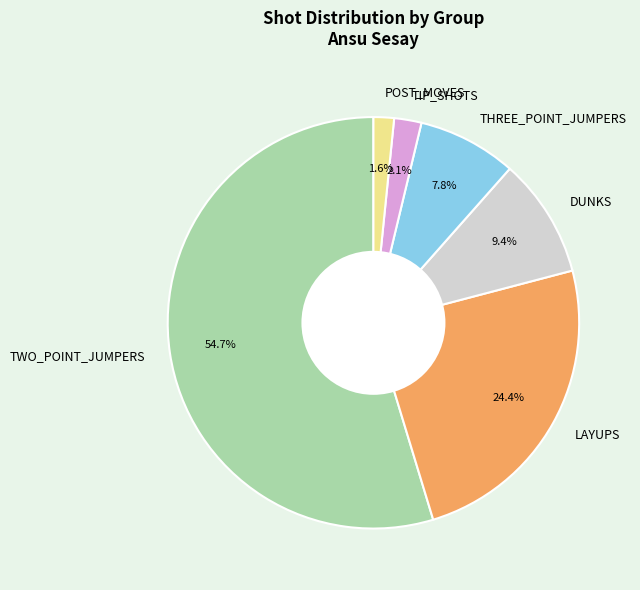

To the nearest percent, what is the average slice percentage?

17%